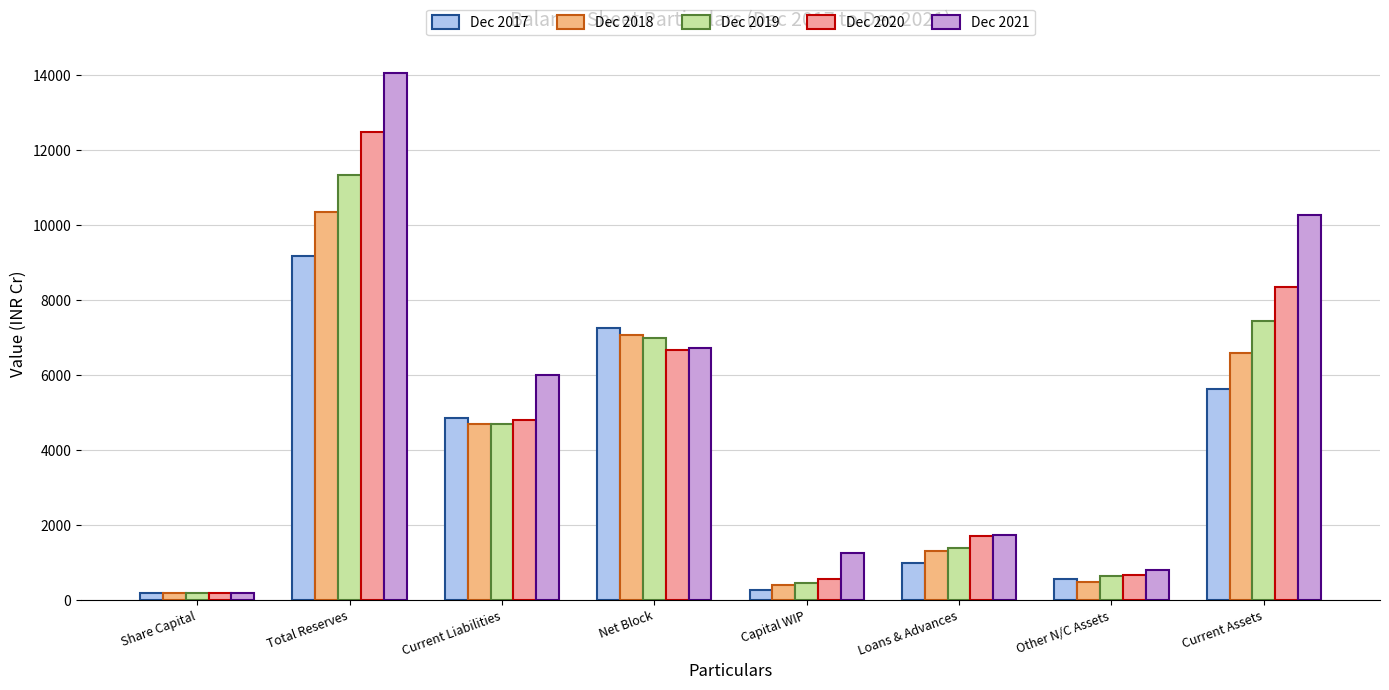

How many bars are there in each group?

5